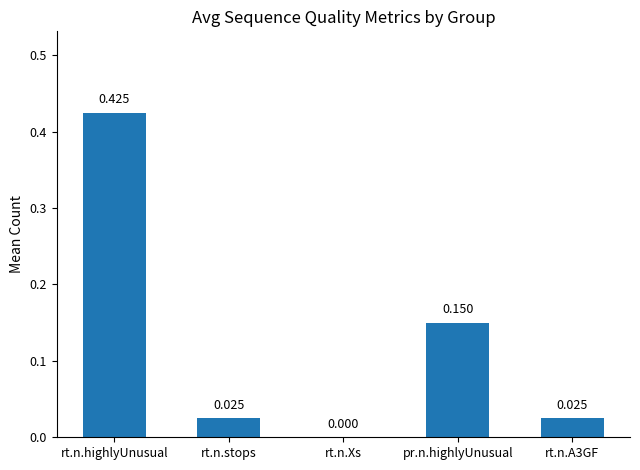

Which category has the highest value across all series?

rt.n.highlyUnusual